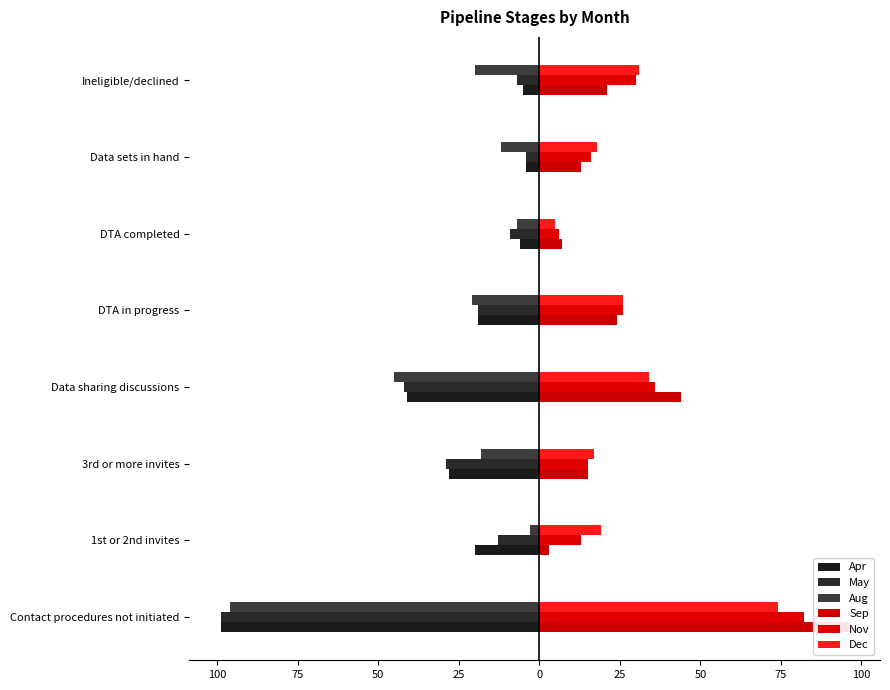

What is the spread (max minus min) of values at 3rd or more invites?

46